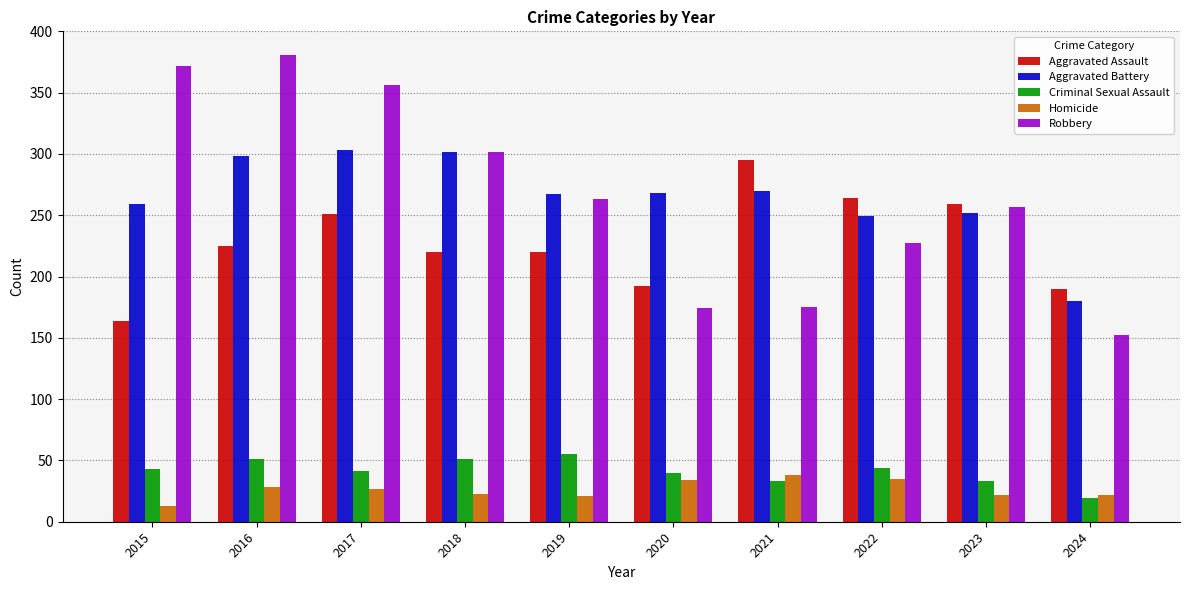

What is the spread (max minus min) of values at 2016?

353